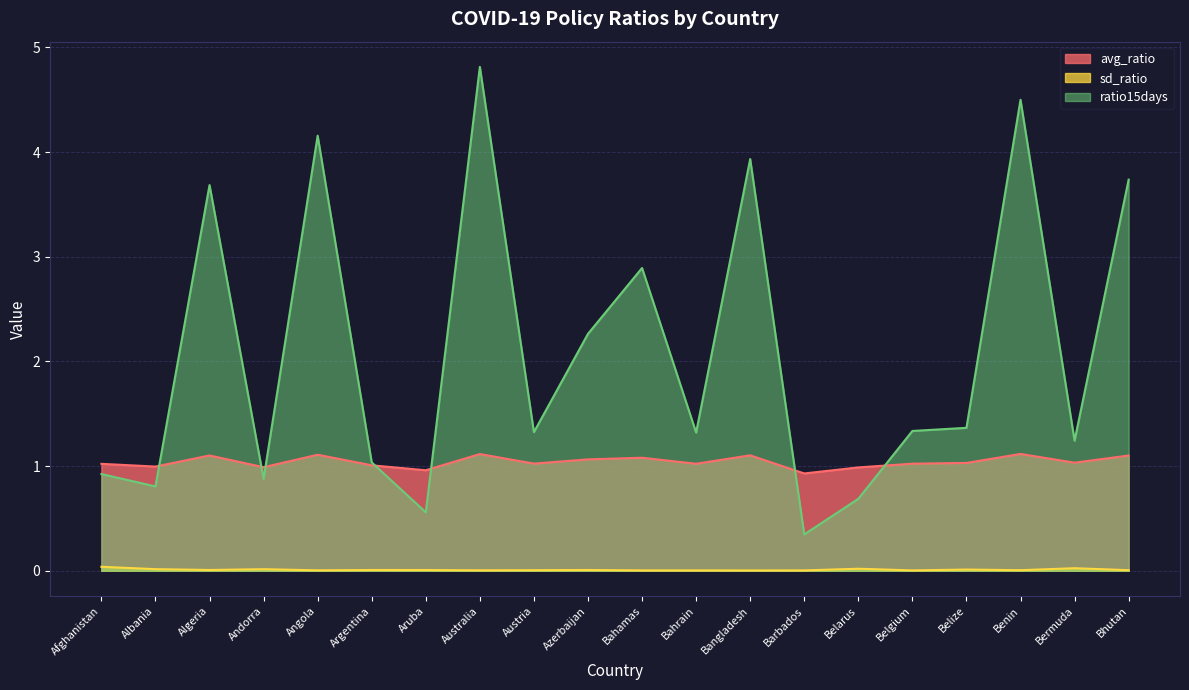

Read the ratio15days value at Azerbaijan.

2.3